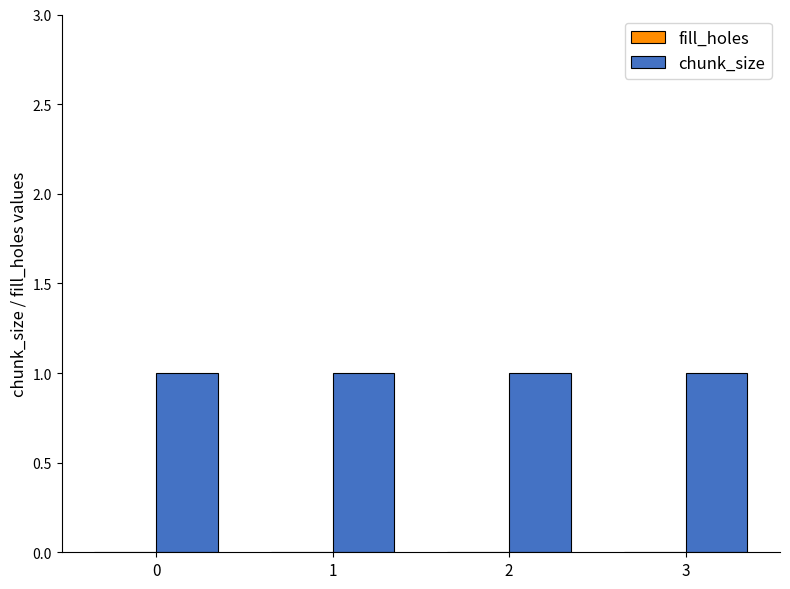

Reading left to right, list all the values displayed in this chart.

fill_holes: 0	0	0	0
chunk_size: 1	1	1	1